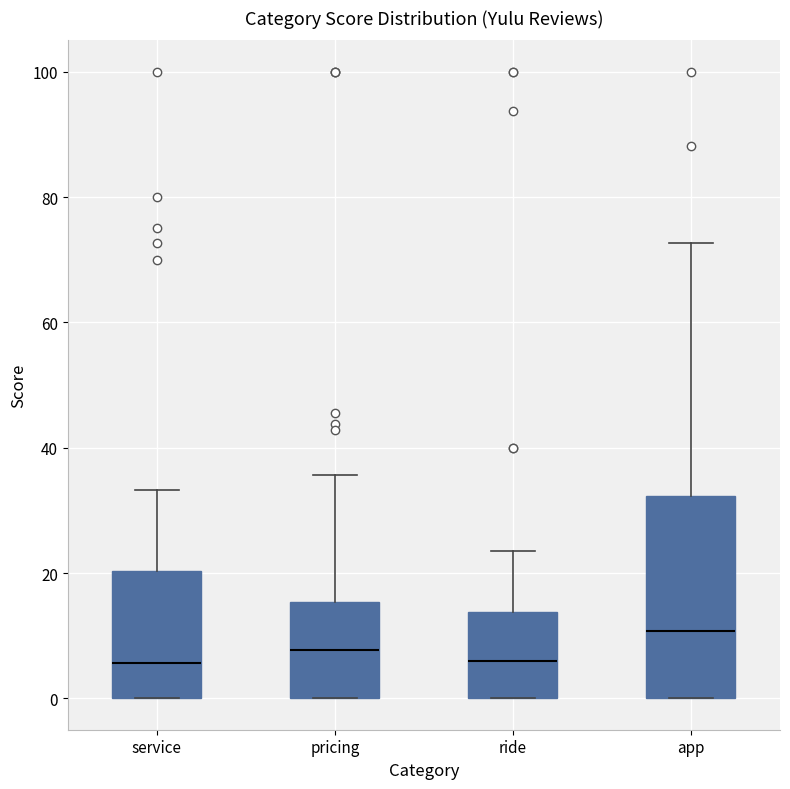

Reading left to right, read every box against the y-axis: the position of its median line, the range the box covers, and the ends of its whiskers. The values are not printed on the chart, so give them approximately, as read against the axis.

service: median 6, box 0 to 20, whiskers 0 to 34
pricing: median 8, box 0 to 16, whiskers 0 to 36
ride: median 6, box 0 to 14, whiskers 0 to 24
app: median 10, box 0 to 32, whiskers 0 to 72